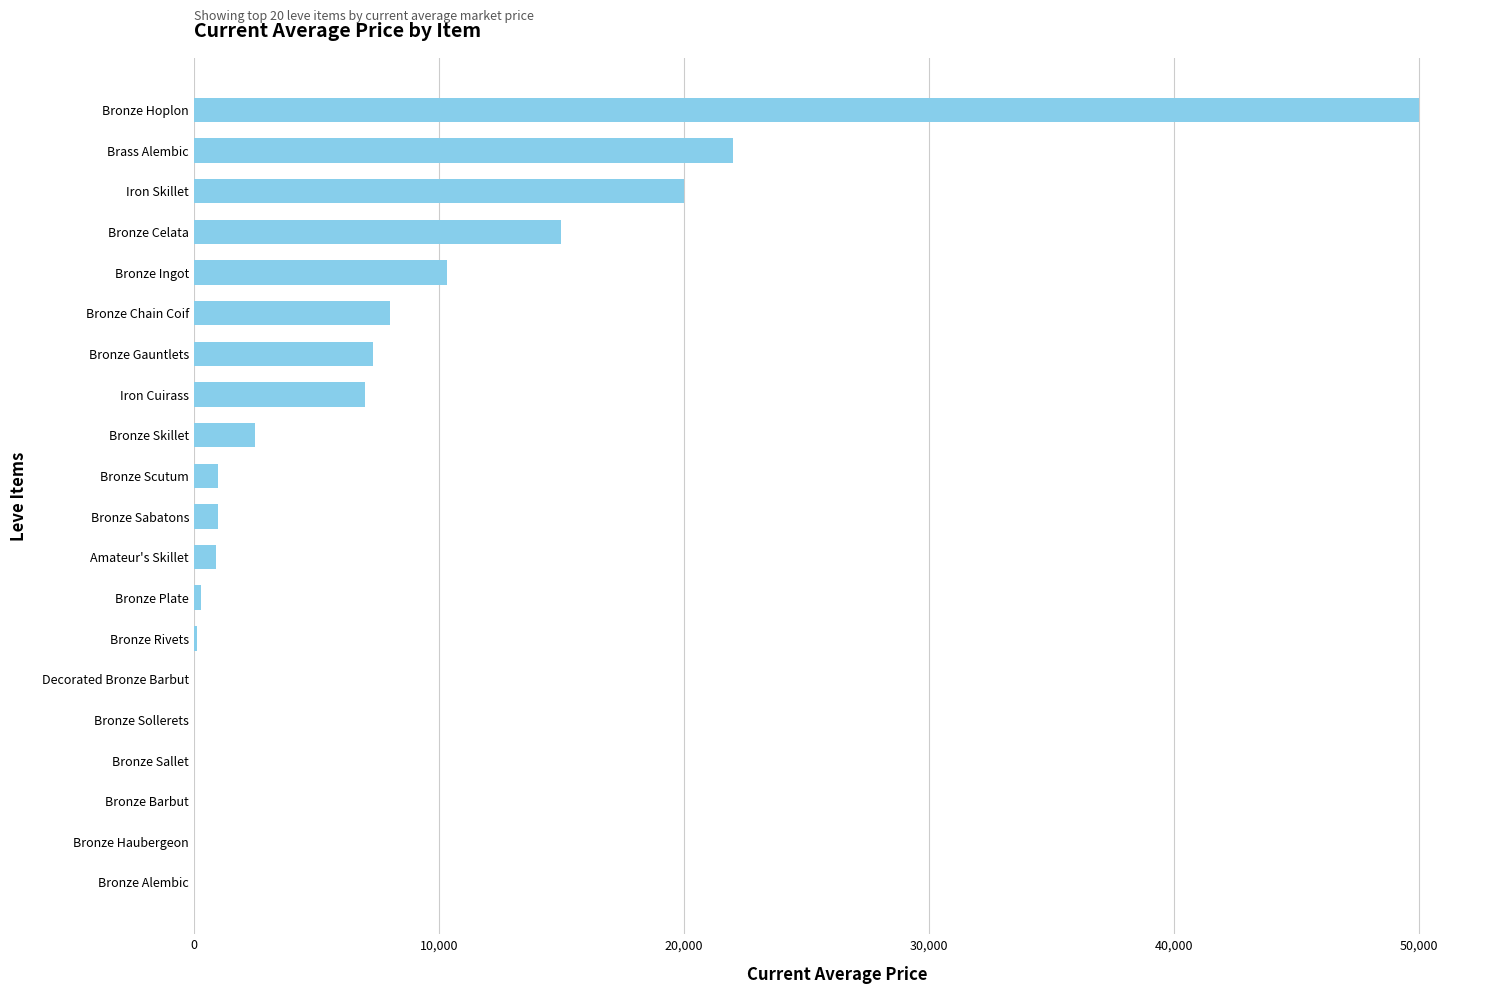

What is the sum of all values?

145422.7